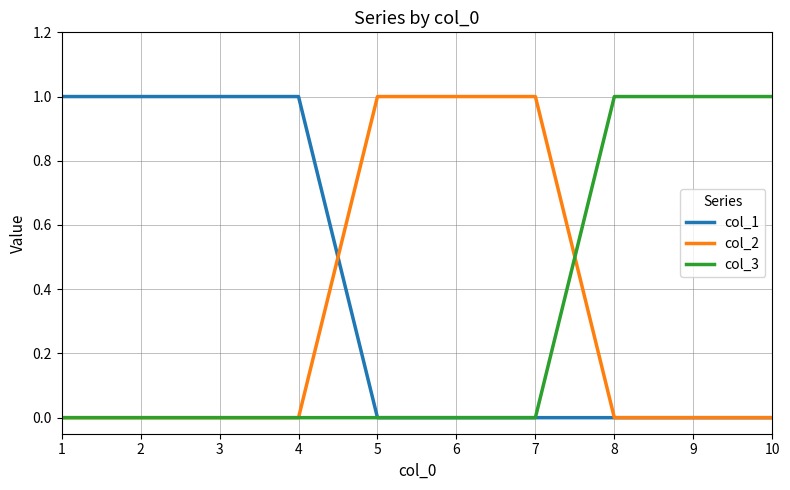

The col_2 series shows 1 at 5. True or false?

True